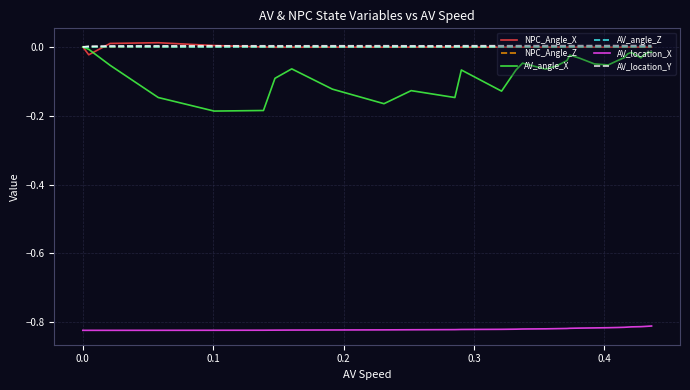

True or false: NPC_Angle_Z and AV_location_X cross at least once.

False